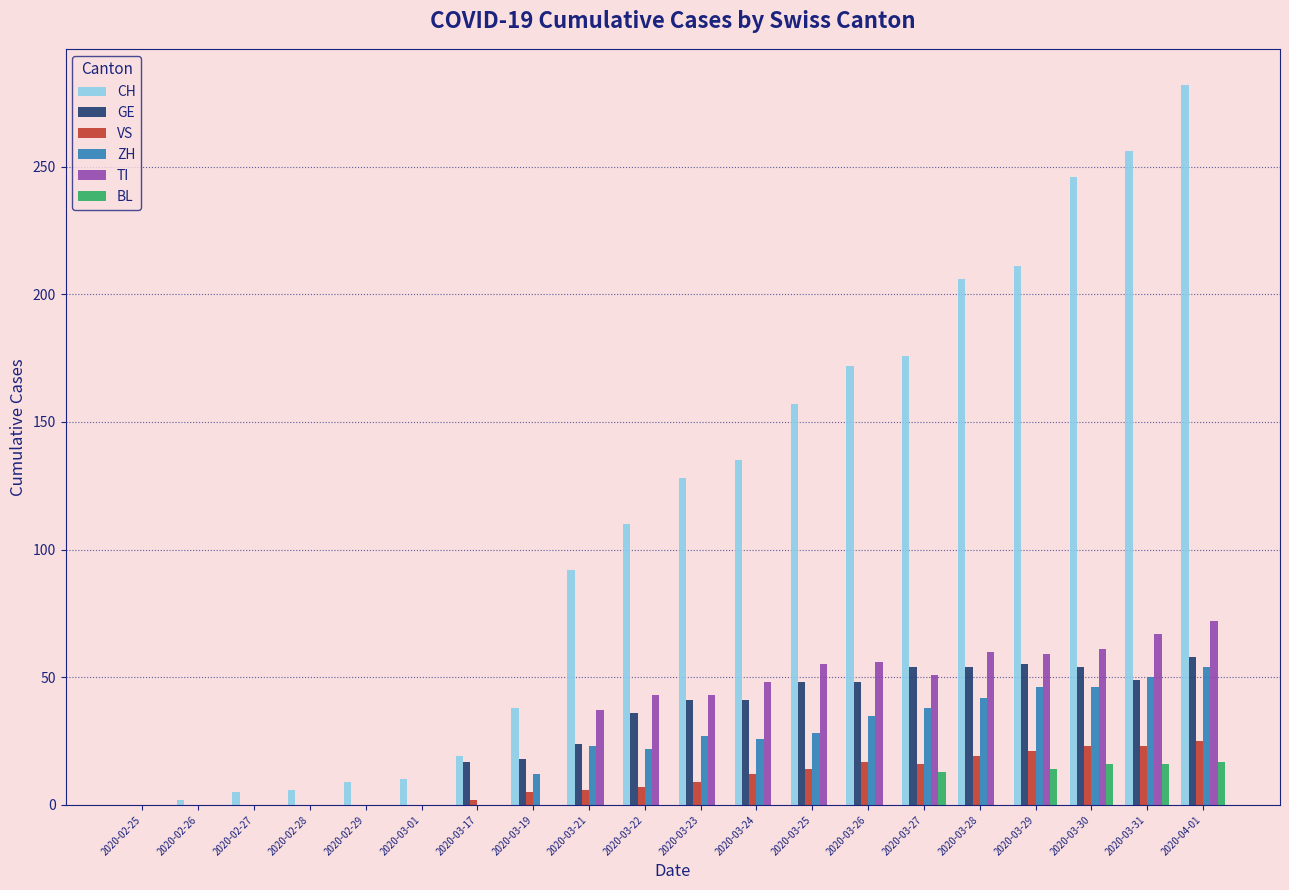

Which label corresponds to the largest value in the chart?

2020-04-01